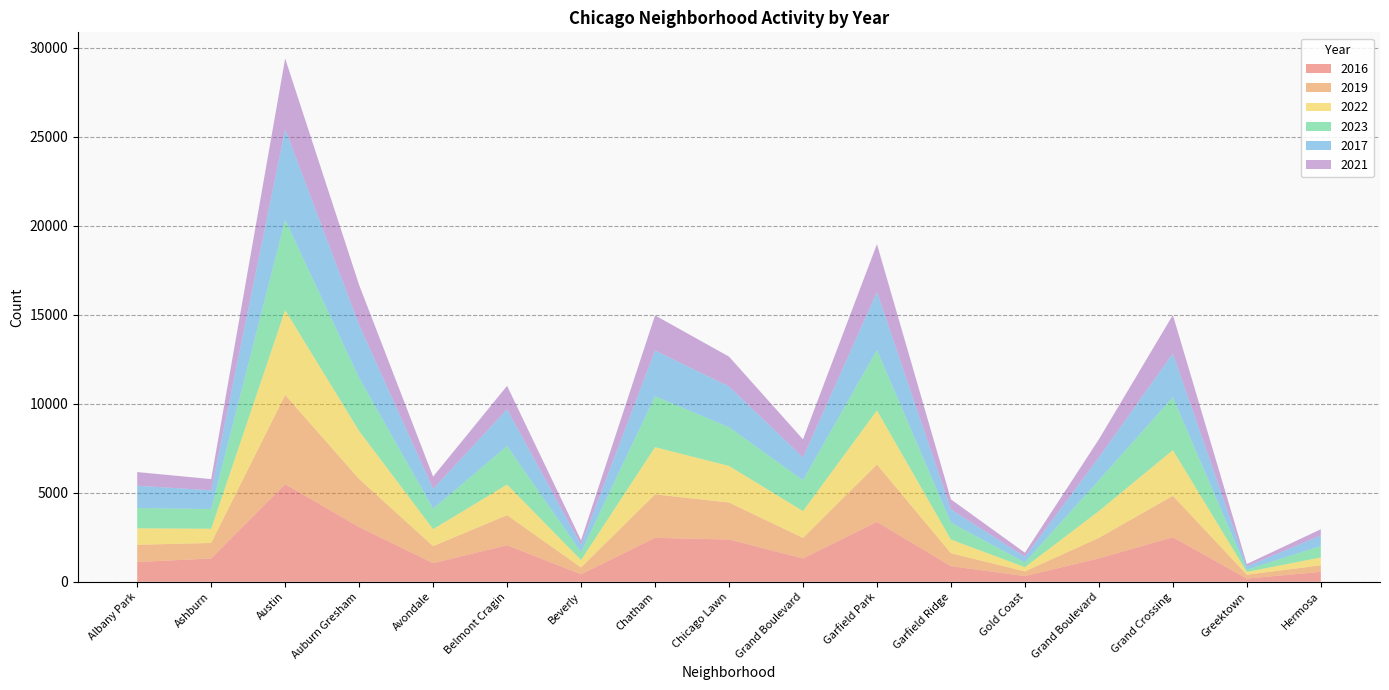

Reading left to right, list all the values displayed in this chart.

2016: Albany Park=1110	Ashburn=1308	Austin=5481	Auburn Gresham=3071	Avondale=1046	Belmont Cragin=2053	Beverly=421	Chatham=2467	Chicago Lawn=2372	Grand Boulevard=1313	Garfield Park=3360	Garfield Ridge=876	Gold Coast=323	Grand Boulevard=1313	Grand Crossing=2500	Greektown=180	Hermosa=559
2019: Albany Park=968	Ashburn=872	Austin=5008	Auburn Gresham=2700	Avondale=957	Belmont Cragin=1687	Beverly=385	Chatham=2441	Chicago Lawn=2079	Grand Boulevard=1153	Garfield Park=3227	Garfield Ridge=728	Gold Coast=261	Grand Boulevard=1153	Grand Crossing=2328	Greektown=220	Hermosa=365
2022: Albany Park=926	Ashburn=797	Austin=4763	Auburn Gresham=2698	Avondale=953	Belmont Cragin=1719	Beverly=414	Chatham=2650	Chicago Lawn=2055	Grand Boulevard=1504	Garfield Park=3035	Garfield Ridge=766	Gold Coast=236	Grand Boulevard=1504	Grand Crossing=2566	Greektown=154	Hermosa=442
2023: Albany Park=1138	Ashburn=1106	Austin=5065	Auburn Gresham=2987	Avondale=1152	Belmont Cragin=2165	Beverly=442	Chatham=2862	Chicago Lawn=2175	Grand Boulevard=1734	Garfield Park=3397	Garfield Ridge=949	Gold Coast=268	Grand Boulevard=1734	Grand Crossing=2971	Greektown=129	Hermosa=645
2017: Albany Park=1252	Ashburn=1053	Austin=5096	Auburn Gresham=2973	Avondale=1107	Belmont Cragin=2066	Beverly=403	Chatham=2566	Chicago Lawn=2288	Grand Boulevard=1281	Garfield Park=3257	Garfield Ridge=743	Gold Coast=311	Grand Boulevard=1281	Grand Crossing=2456	Greektown=176	Hermosa=589
2021: Albany Park=767	Ashburn=630	Austin=3971	Auburn Gresham=2237	Avondale=692	Belmont Cragin=1313	Beverly=264	Chatham=1974	Chicago Lawn=1675	Grand Boulevard=1015	Garfield Park=2685	Garfield Ridge=565	Gold Coast=233	Grand Boulevard=1015	Grand Crossing=2160	Greektown=140	Hermosa=350